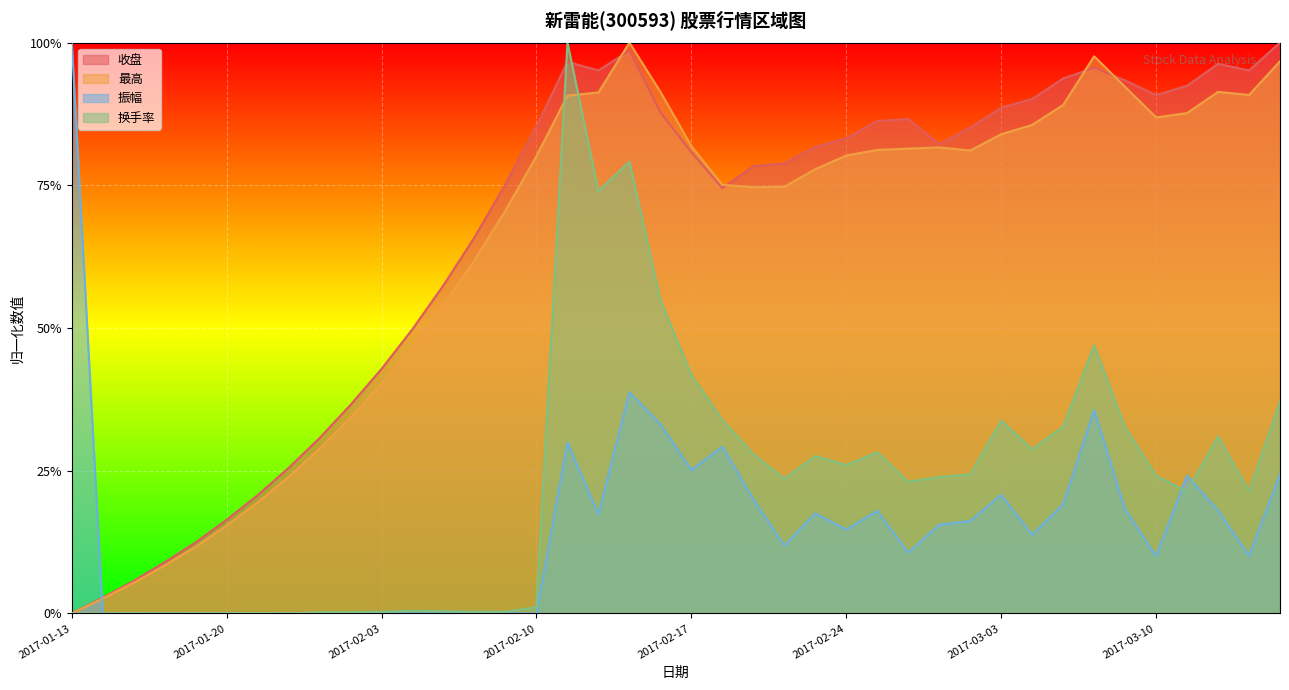

What is the value of the 最高 point at the 13th from the left?

0.5